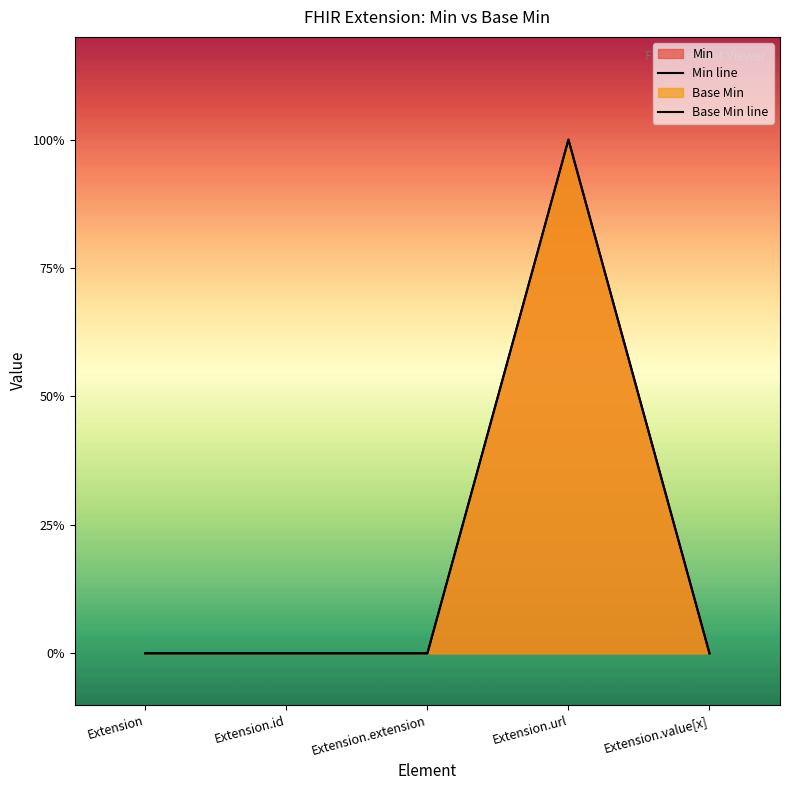

At how many categories does at least one series exceed 0?

1